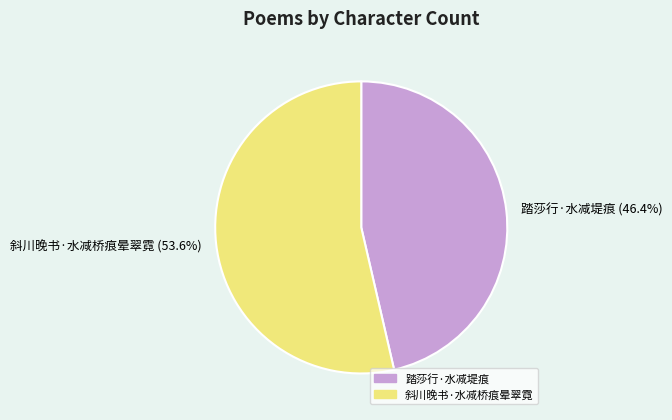

True or false: 踏莎行·水减堤痕 accounts for 60% of the total.

False